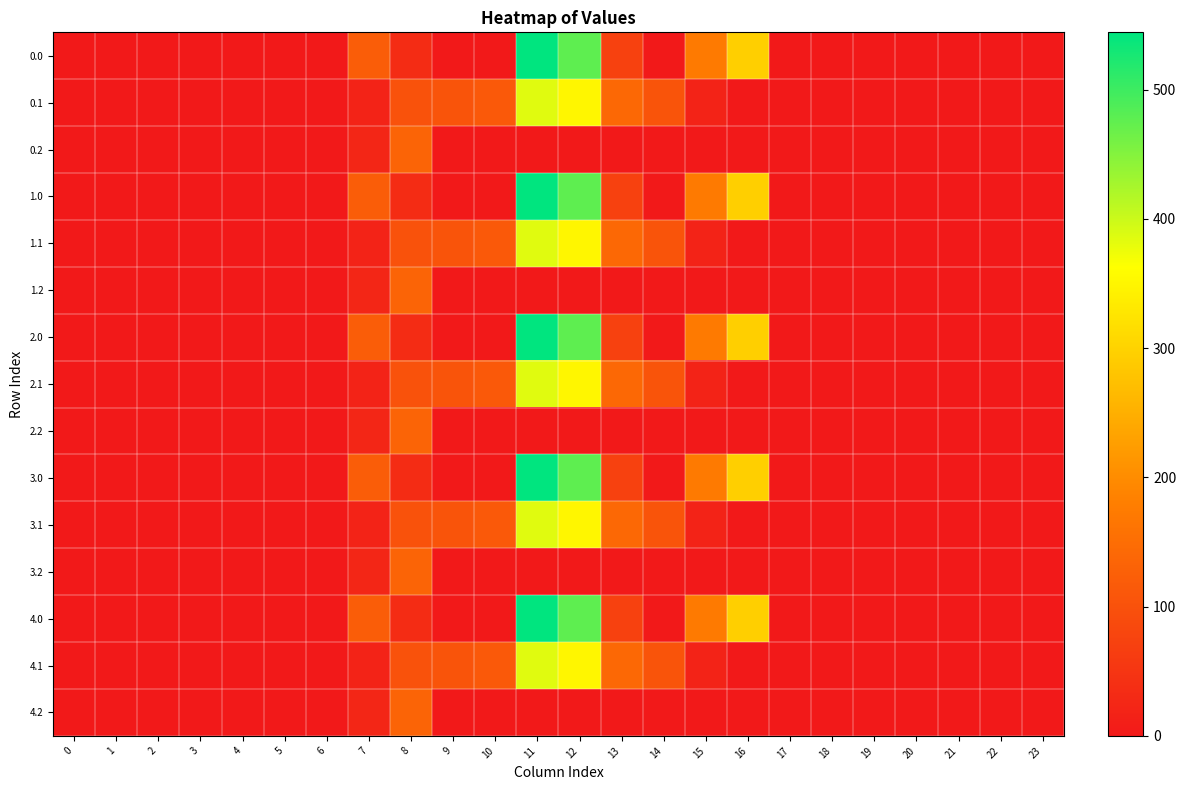

Reading left to right, extract all data points from this chart.

0.0: 0=0.0	1=0.0	2=0.0	3=0.0	4=0.0	5=0.0	6=0.0	7=120.6	8=35.0	9=0.0	10=0.0	11=544.3	12=477.2	13=70.2	14=0.3	15=172.8	16=294.5	17=0.0	18=0.0	19=0.0	20=0.0	21=0.0	22=0.0	23=0.0
0.1: 0=0.0	1=0.0	2=0.0	3=0.0	4=0.0	5=0.0	6=0.0	7=17.7	8=102.3	9=104.8	10=114.0	11=384.7	12=350.8	13=141.2	14=105.5	15=17.3	16=0.0	17=0.0	18=0.0	19=0.0	20=0.0	21=0.0	22=0.0	23=0.0
0.2: 0=0.0	1=0.0	2=0.0	3=0.0	4=0.0	5=0.0	6=0.0	7=22.3	8=134.2	9=0.0	10=0.0	11=0.0	12=0.0	13=0.0	14=0.0	15=0.0	16=0.0	17=0.0	18=0.0	19=0.0	20=0.0	21=0.0	22=0.0	23=0.0
1.0: 0=0.0	1=0.0	2=0.0	3=0.0	4=0.0	5=0.0	6=0.0	7=120.6	8=35.0	9=0.0	10=0.0	11=544.3	12=477.2	13=70.2	14=0.3	15=172.8	16=294.5	17=0.0	18=0.0	19=0.0	20=0.0	21=0.0	22=0.0	23=0.0
1.1: 0=0.0	1=0.0	2=0.0	3=0.0	4=0.0	5=0.0	6=0.0	7=17.7	8=102.3	9=104.8	10=114.0	11=384.7	12=350.8	13=141.2	14=105.5	15=17.3	16=0.0	17=0.0	18=0.0	19=0.0	20=0.0	21=0.0	22=0.0	23=0.0
1.2: 0=0.0	1=0.0	2=0.0	3=0.0	4=0.0	5=0.0	6=0.0	7=22.3	8=134.2	9=0.0	10=0.0	11=0.0	12=0.0	13=0.0	14=0.0	15=0.0	16=0.0	17=0.0	18=0.0	19=0.0	20=0.0	21=0.0	22=0.0	23=0.0
2.0: 0=0.0	1=0.0	2=0.0	3=0.0	4=0.0	5=0.0	6=0.0	7=120.6	8=35.0	9=0.0	10=0.0	11=544.3	12=477.2	13=70.2	14=0.3	15=172.8	16=294.5	17=0.0	18=0.0	19=0.0	20=0.0	21=0.0	22=0.0	23=0.0
2.1: 0=0.0	1=0.0	2=0.0	3=0.0	4=0.0	5=0.0	6=0.0	7=17.7	8=102.3	9=104.8	10=114.0	11=384.7	12=350.8	13=141.2	14=105.5	15=17.3	16=0.0	17=0.0	18=0.0	19=0.0	20=0.0	21=0.0	22=0.0	23=0.0
2.2: 0=0.0	1=0.0	2=0.0	3=0.0	4=0.0	5=0.0	6=0.0	7=22.3	8=134.2	9=0.0	10=0.0	11=0.0	12=0.0	13=0.0	14=0.0	15=0.0	16=0.0	17=0.0	18=0.0	19=0.0	20=0.0	21=0.0	22=0.0	23=0.0
3.0: 0=0.0	1=0.0	2=0.0	3=0.0	4=0.0	5=0.0	6=0.0	7=120.6	8=35.0	9=0.0	10=0.0	11=544.3	12=477.2	13=70.2	14=0.3	15=172.8	16=294.5	17=0.0	18=0.0	19=0.0	20=0.0	21=0.0	22=0.0	23=0.0
3.1: 0=0.0	1=0.0	2=0.0	3=0.0	4=0.0	5=0.0	6=0.0	7=17.7	8=102.3	9=104.8	10=114.0	11=384.7	12=350.8	13=141.2	14=105.5	15=17.3	16=0.0	17=0.0	18=0.0	19=0.0	20=0.0	21=0.0	22=0.0	23=0.0
3.2: 0=0.0	1=0.0	2=0.0	3=0.0	4=0.0	5=0.0	6=0.0	7=22.3	8=134.2	9=0.0	10=0.0	11=0.0	12=0.0	13=0.0	14=0.0	15=0.0	16=0.0	17=0.0	18=0.0	19=0.0	20=0.0	21=0.0	22=0.0	23=0.0
4.0: 0=0.0	1=0.0	2=0.0	3=0.0	4=0.0	5=0.0	6=0.0	7=120.6	8=35.0	9=0.0	10=0.0	11=544.3	12=477.2	13=70.2	14=0.3	15=172.8	16=294.5	17=0.0	18=0.0	19=0.0	20=0.0	21=0.0	22=0.0	23=0.0
4.1: 0=0.0	1=0.0	2=0.0	3=0.0	4=0.0	5=0.0	6=0.0	7=17.7	8=102.3	9=104.8	10=114.0	11=384.7	12=350.8	13=141.2	14=105.5	15=17.3	16=0.0	17=0.0	18=0.0	19=0.0	20=0.0	21=0.0	22=0.0	23=0.0
4.2: 0=0.0	1=0.0	2=0.0	3=0.0	4=0.0	5=0.0	6=0.0	7=22.3	8=134.2	9=0.0	10=0.0	11=0.0	12=0.0	13=0.0	14=0.0	15=0.0	16=0.0	17=0.0	18=0.0	19=0.0	20=0.0	21=0.0	22=0.0	23=0.0